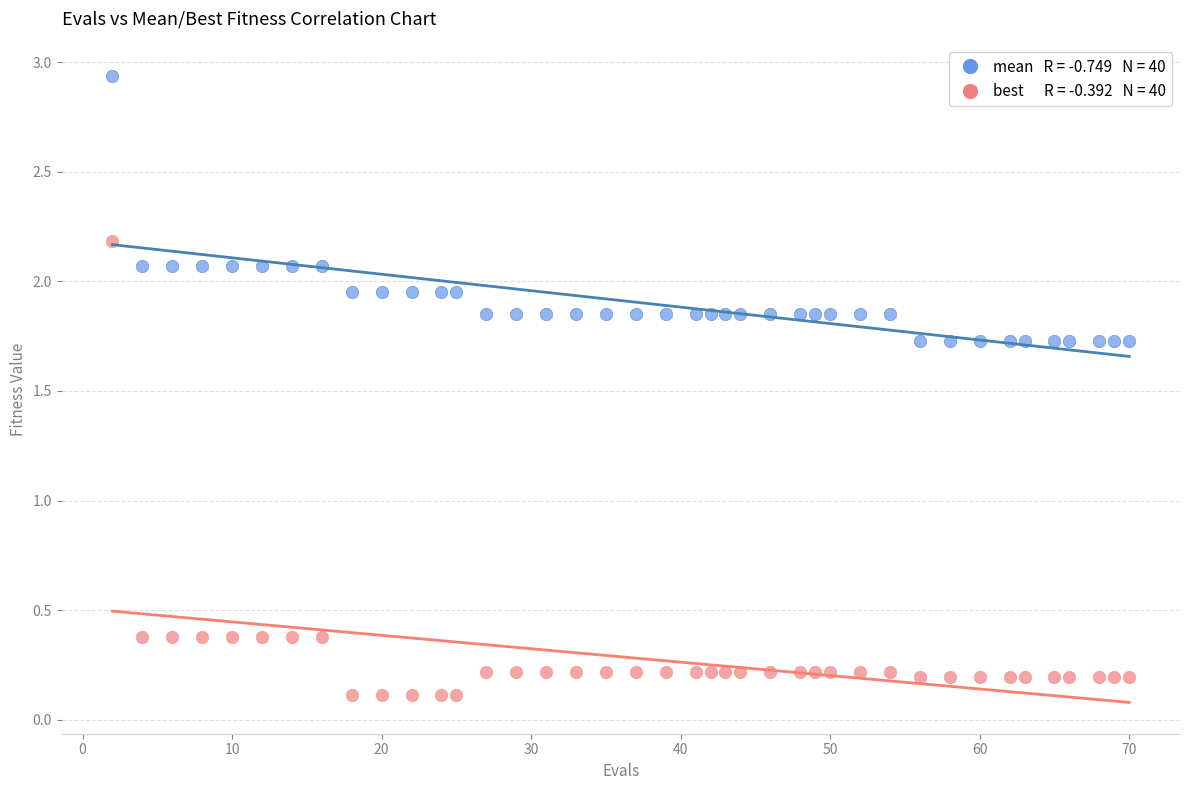

Across all data points, what is the range of X values (max minus min)?

68.0